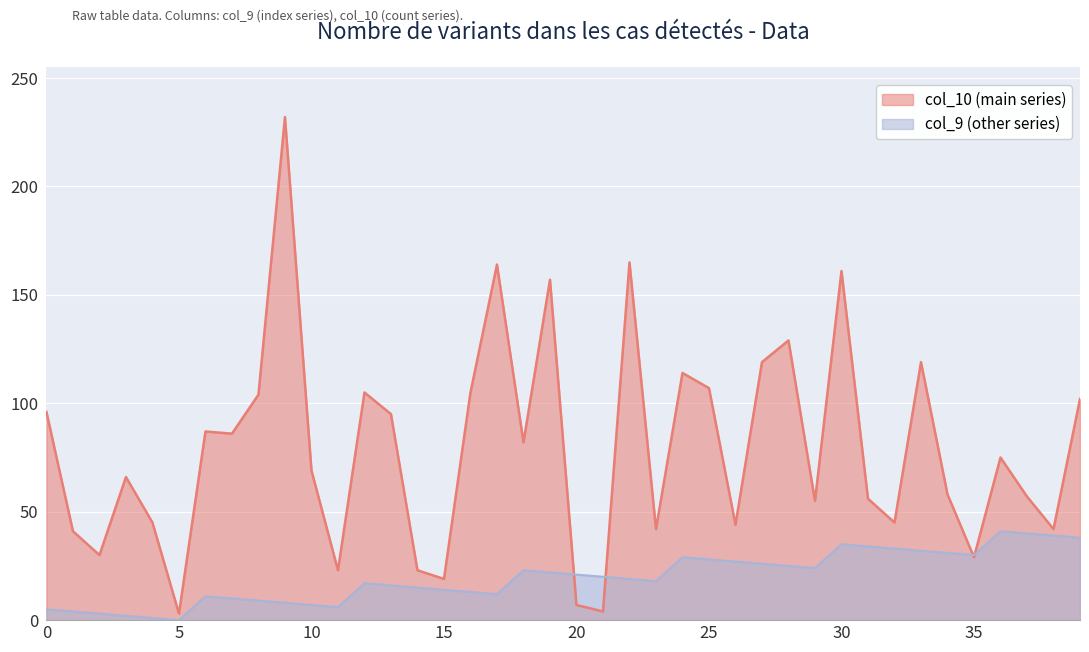

Reading right to left, list all the values displayed in this chart.

col_9: 39=38	38=39	37=40	36=41	35=30	34=31	33=32	32=33	31=34	30=35	29=24	28=25	27=26	26=27	25=28	24=29	23=18	22=19	21=20	20=21	19=22	18=23	17=12	16=13	15=14	14=15	13=16	12=17	11=6	10=7	9=8	8=9	7=10	6=11	5=0	4=1	3=2	2=3	1=4	0=5
col_10: 39=102	38=42	37=57	36=75	35=29	34=58	33=119	32=45	31=56	30=161	29=55	28=129	27=119	26=44	25=107	24=114	23=42	22=165	21=4	20=7	19=157	18=82	17=164	16=105	15=19	14=23	13=95	12=105	11=23	10=69	9=232	8=104	7=86	6=87	5=3	4=45	3=66	2=30	1=41	0=96